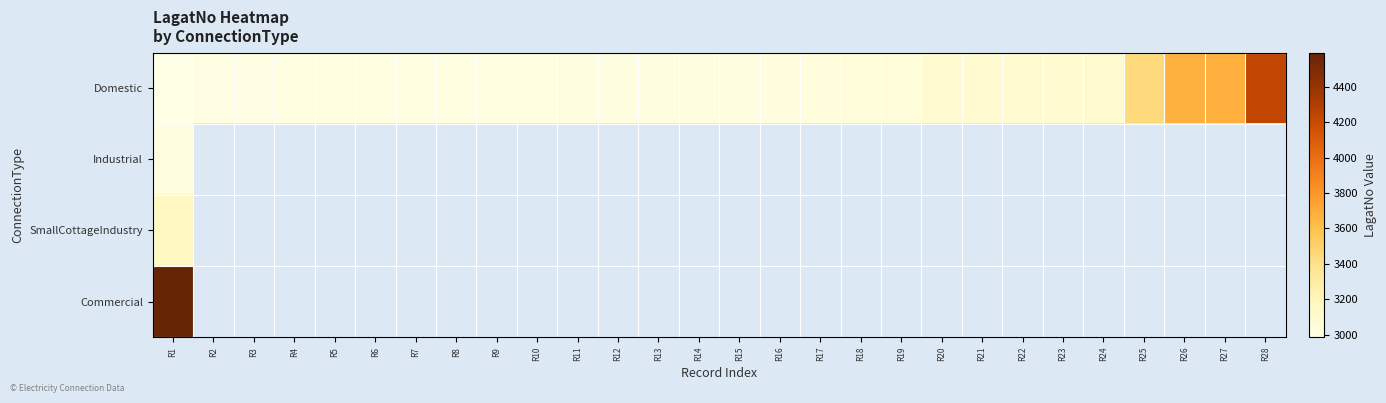

What is the maximum value shown in the chart?

4592.0